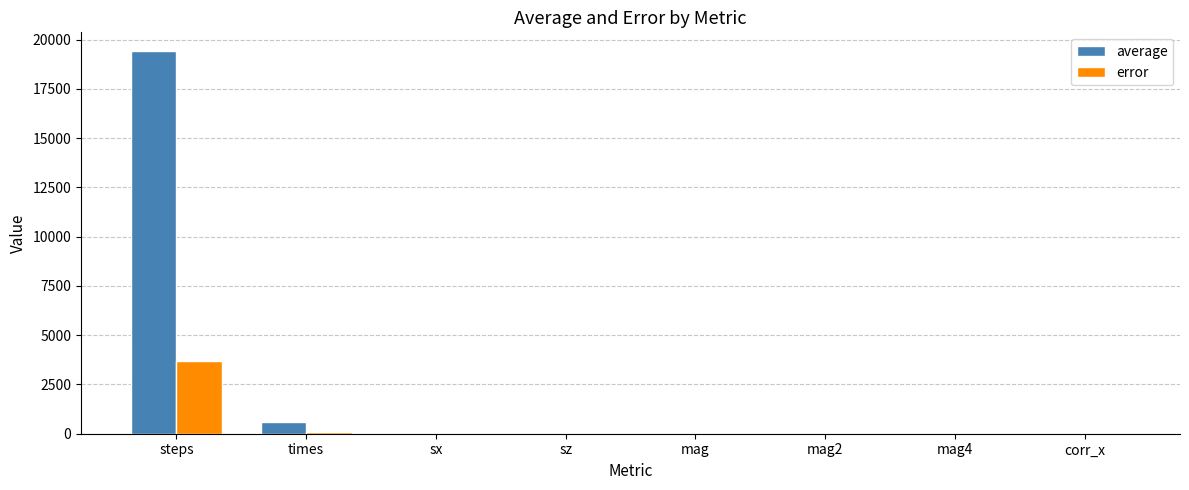

What are all the series names shown in the legend?

average, error